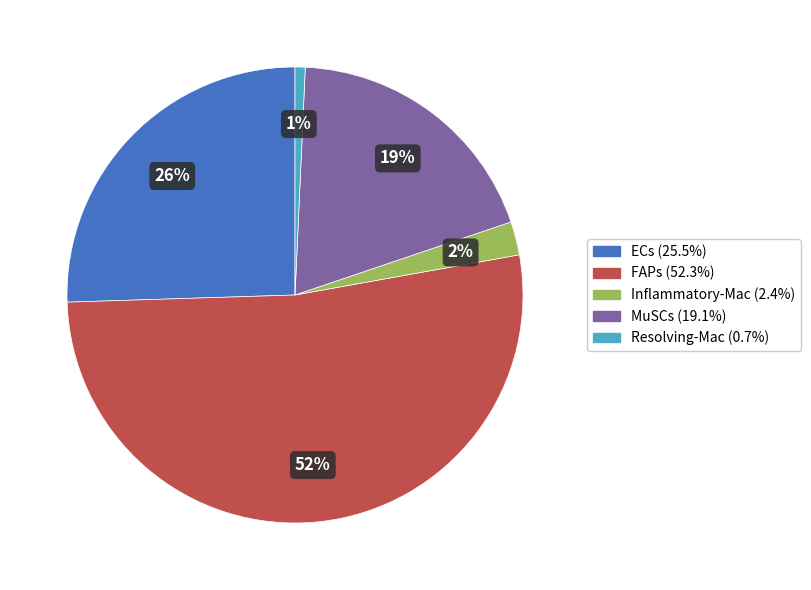

True or false: ECs accounts for 26% of the total.

True